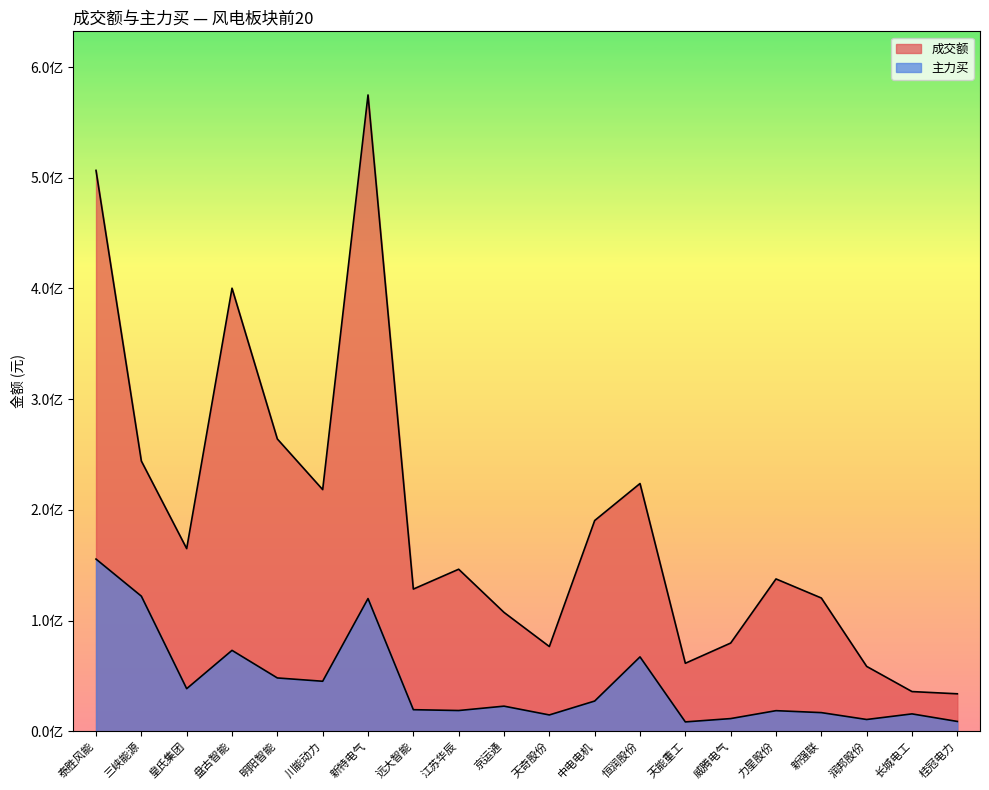

True or false: 主力买 and 成交额 cross at least once.

False